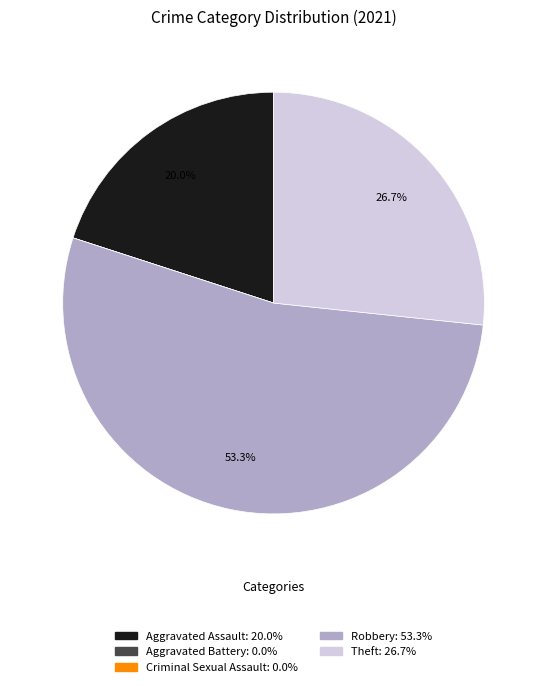

What portion of the pie excludes Aggravated Assault?

80.0%